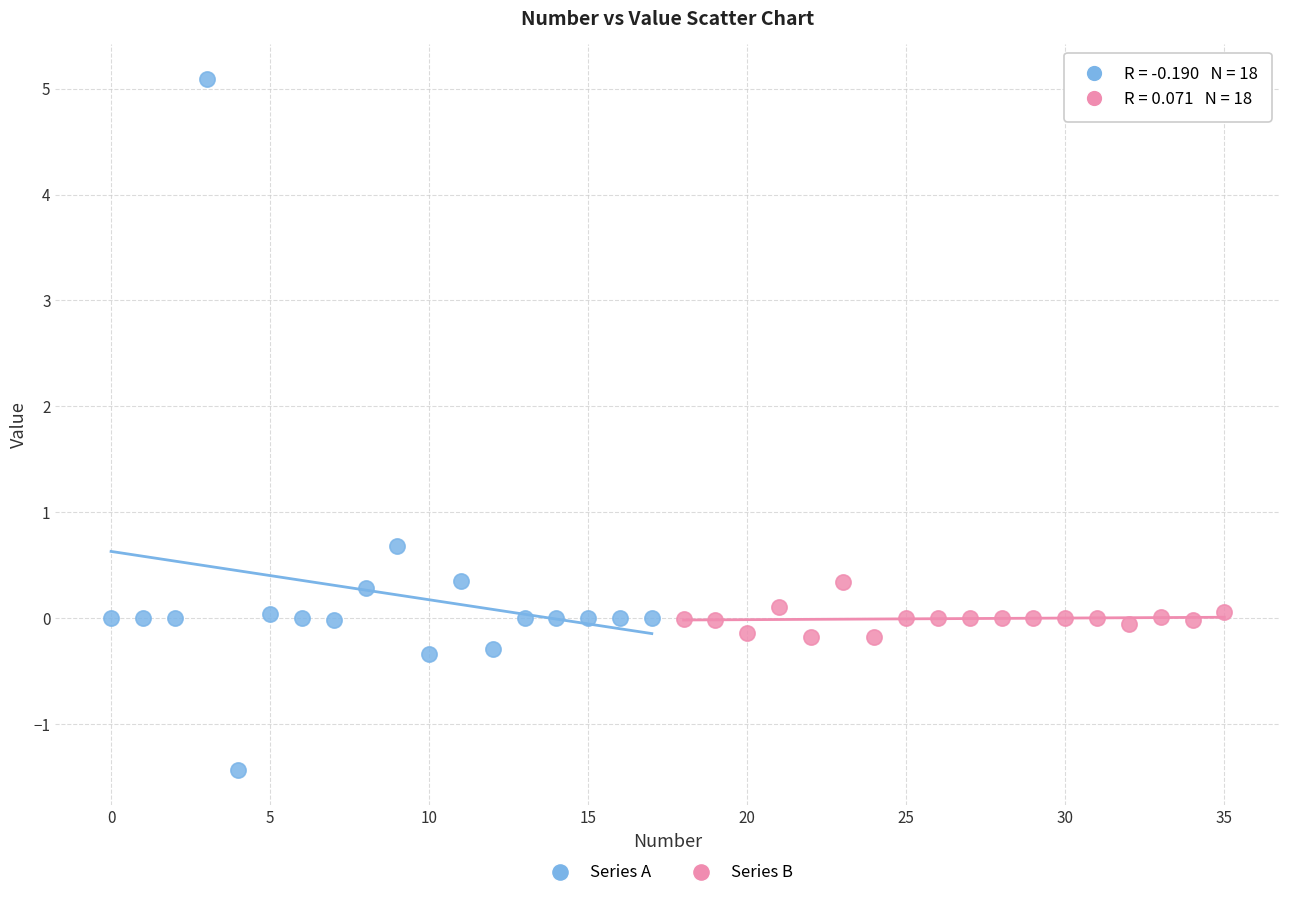

Which series contains the lowest Y value?

Series A